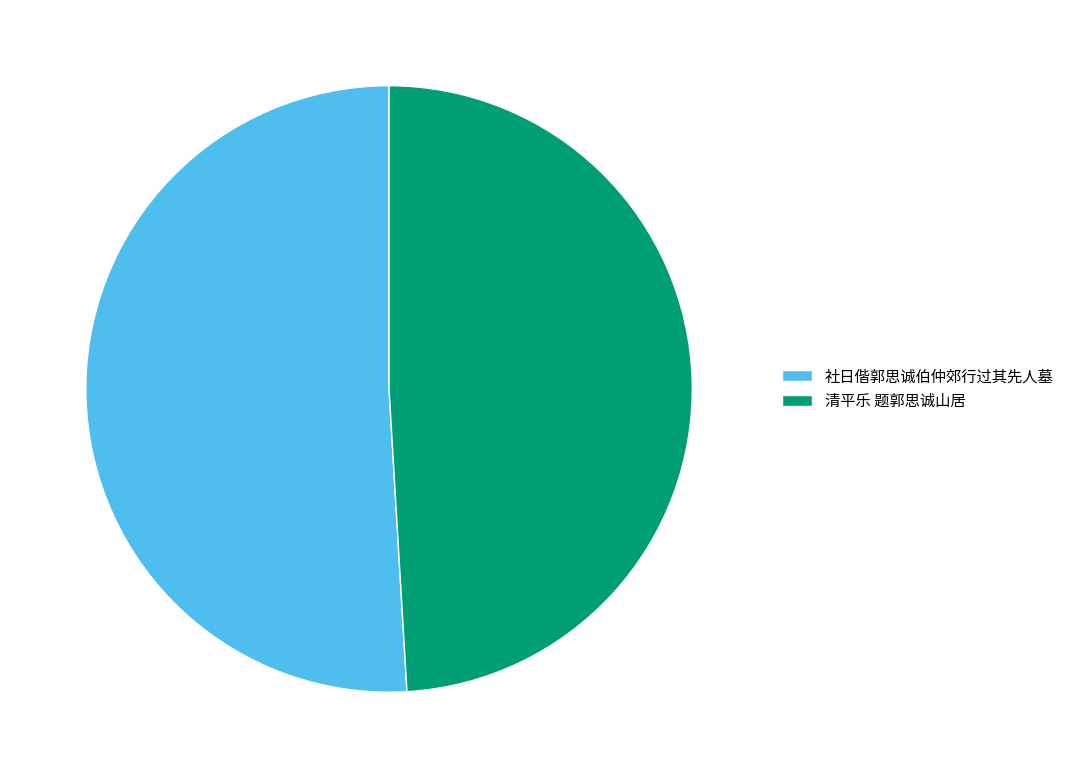

Which slice represents more than half of the pie?

社日偕郭思诚伯仲郊行过其先人墓